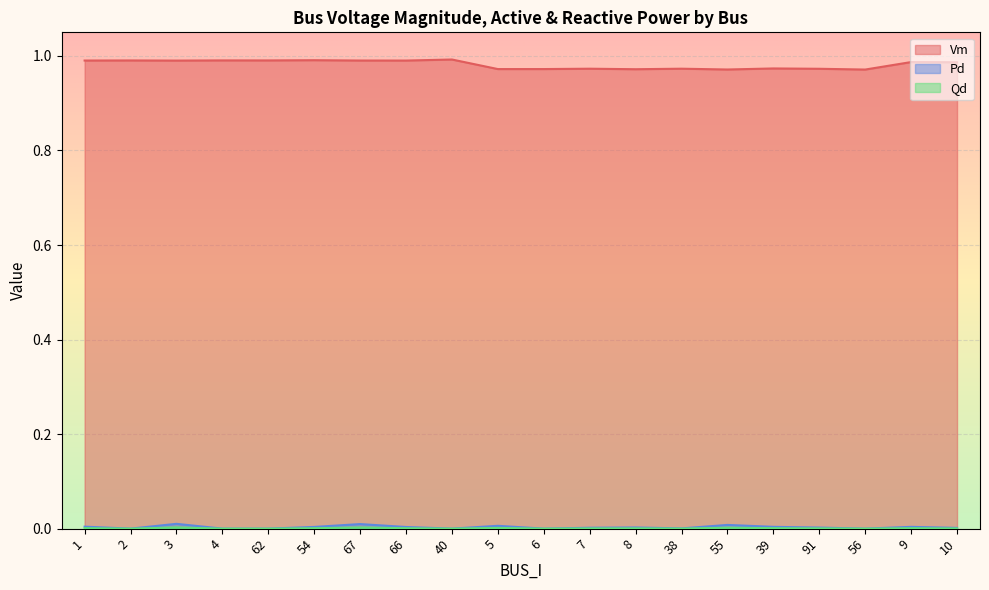

True or false: Qd and Vm intersect in this chart.

False